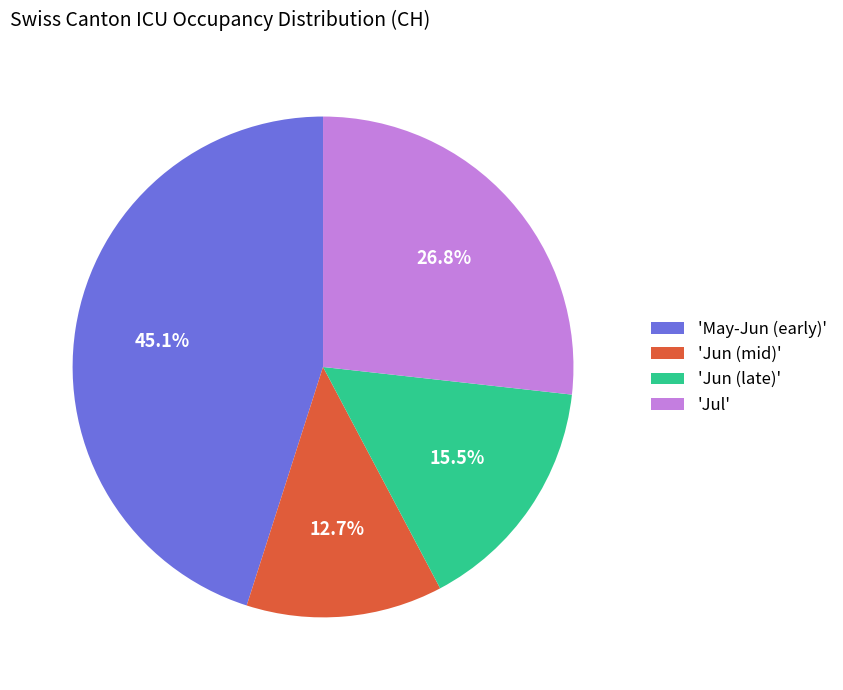

To the nearest percent, what is the average slice percentage?

25%